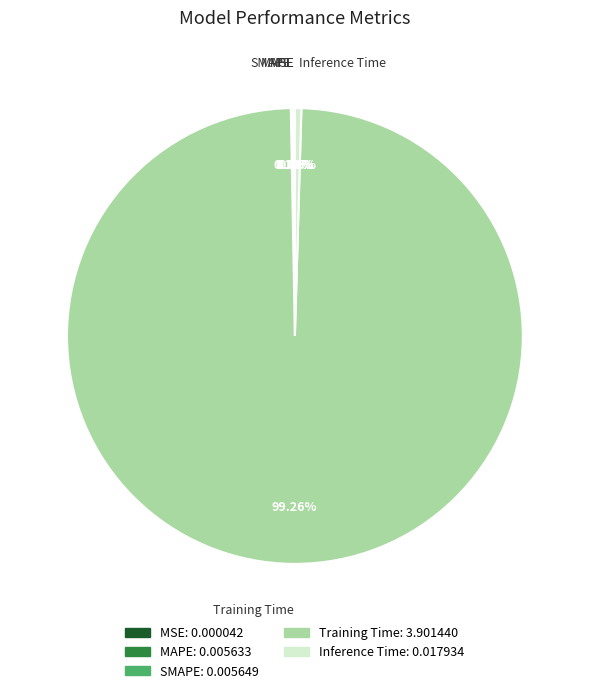

Is there any slice that represents more than half of the pie?

Yes